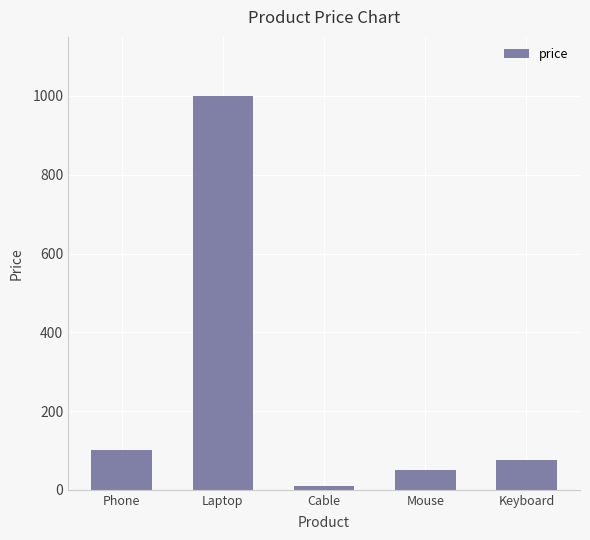

True or false: the data shows 50.0 at Mouse.

True